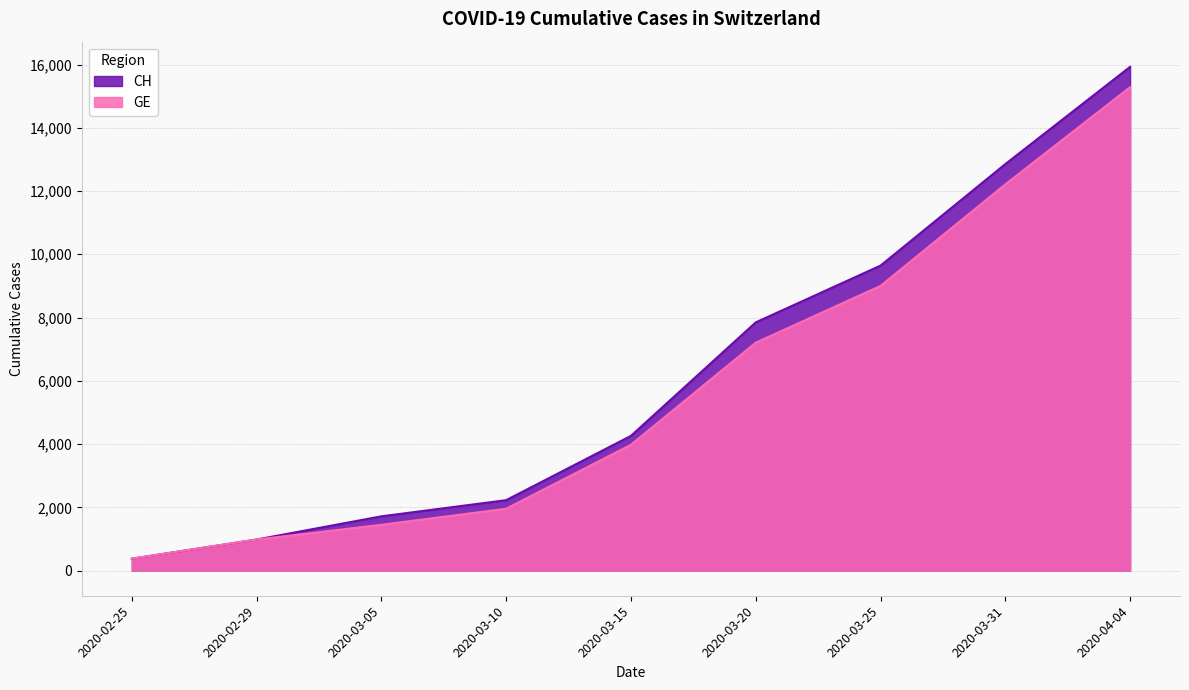

The value of GE at 2020-03-15 is 3978. True or false?

True